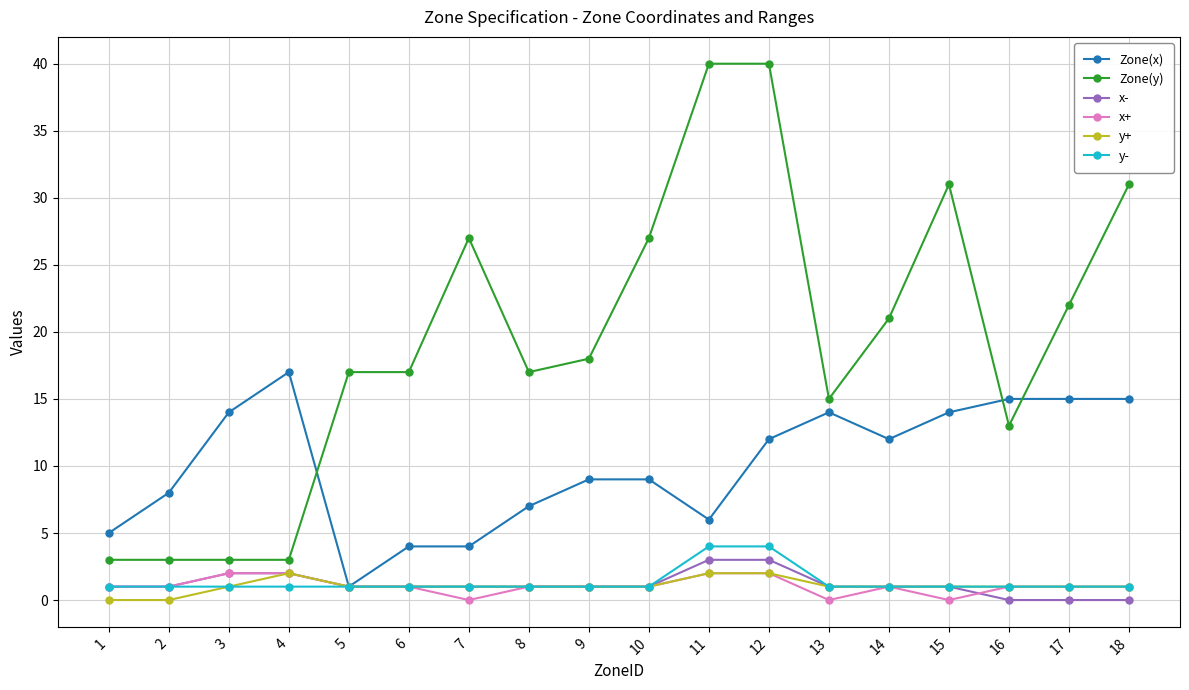

What is the maximum value shown in the chart?

40